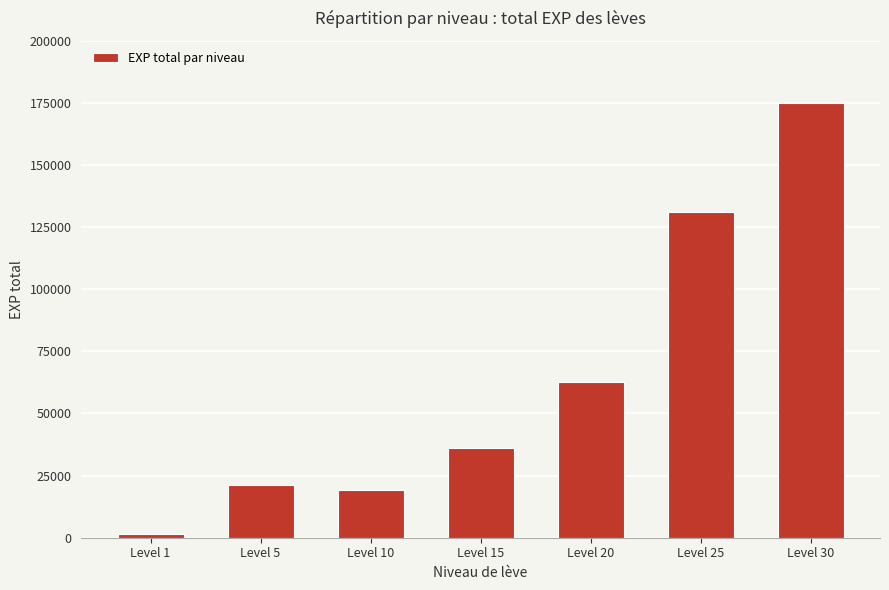

Count the number of categories in the chart.

7